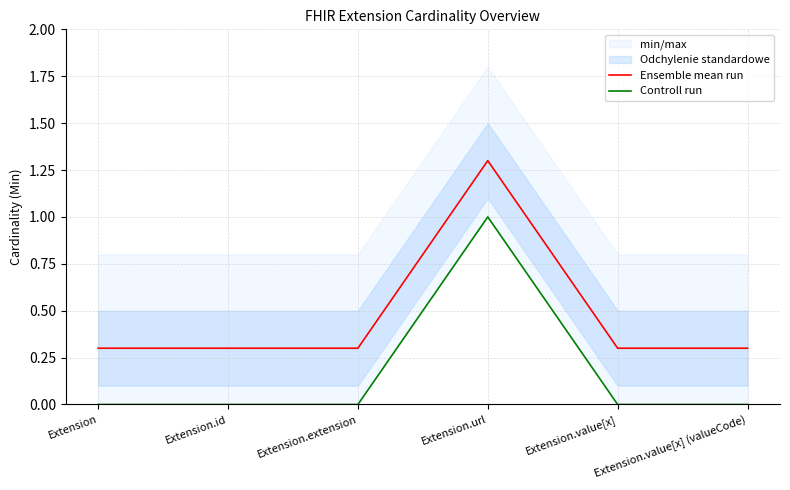

What is the label of the 6th point from the left?

Extension.value[x] (valueCode)